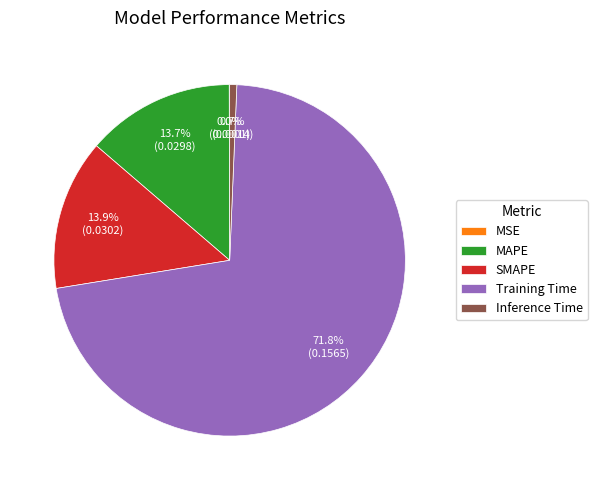

Which has a higher value, SMAPE or Inference Time?

SMAPE